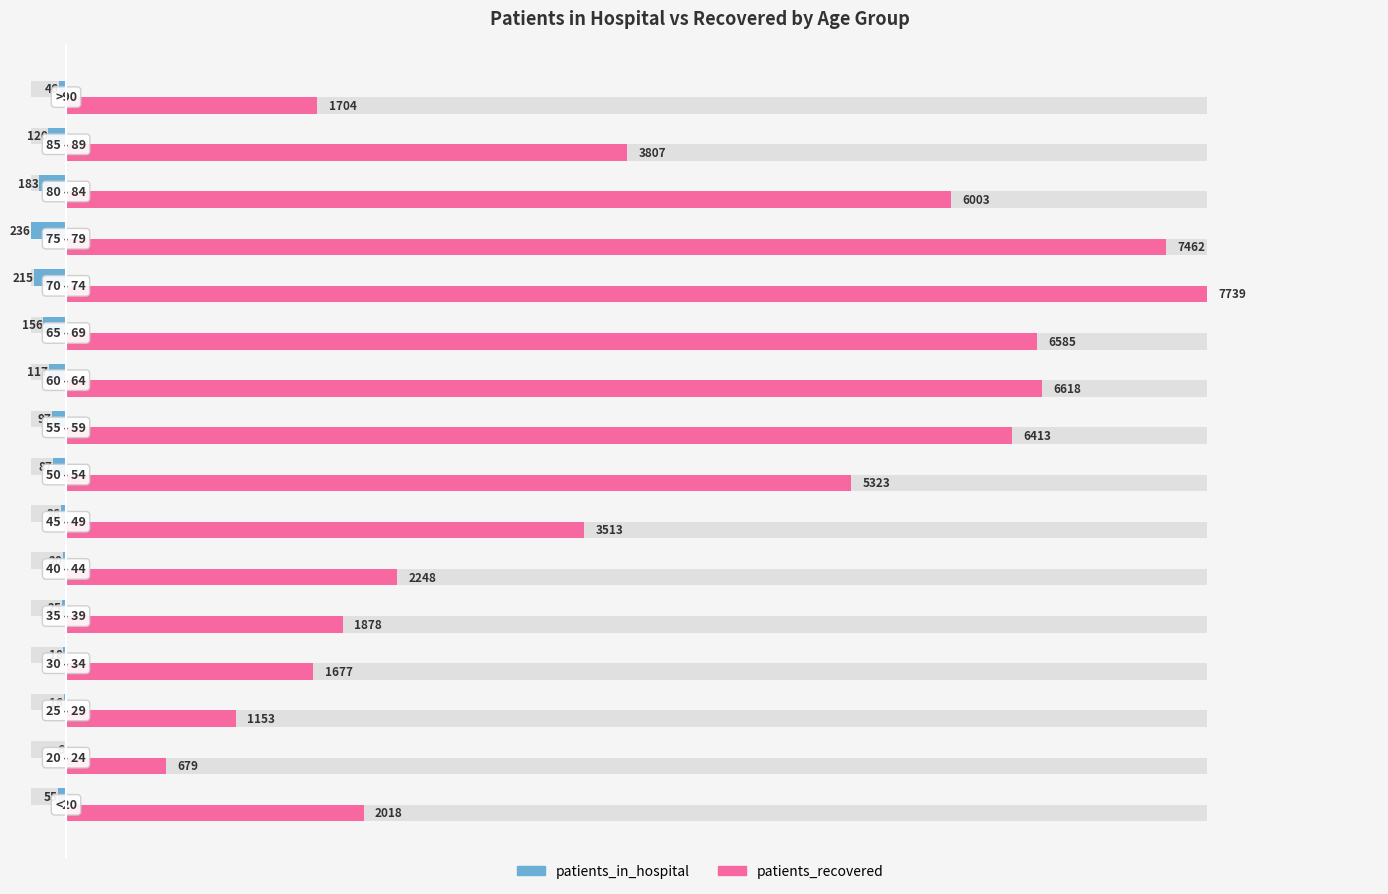

What is the sum of all patients_recovered values?

64820